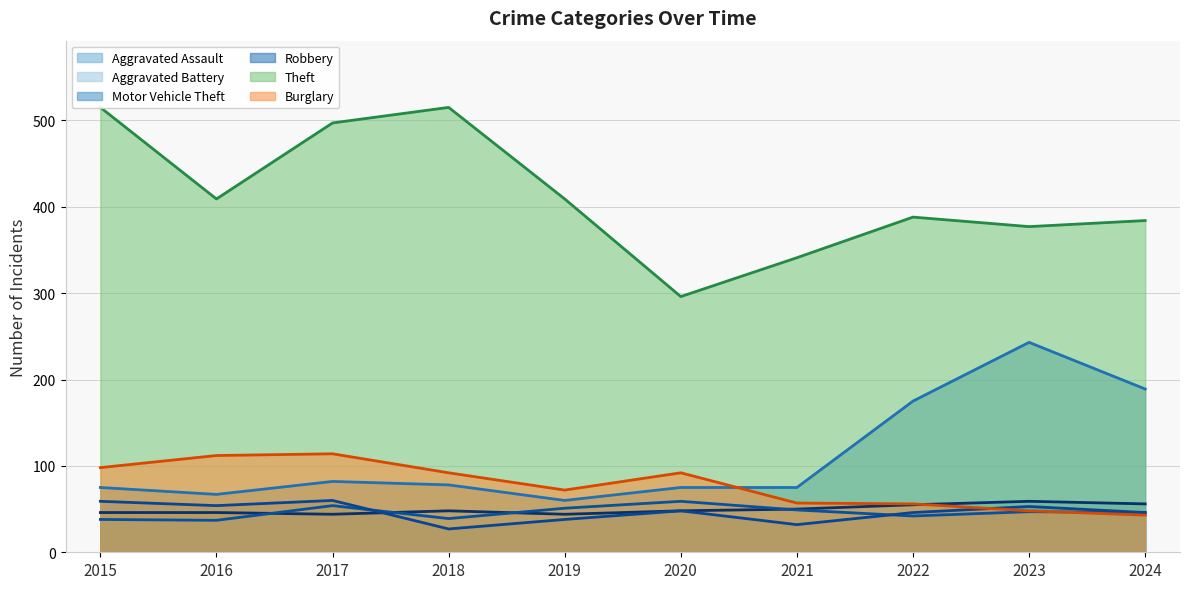

Which series has the largest total across all categories?

Theft (trend)